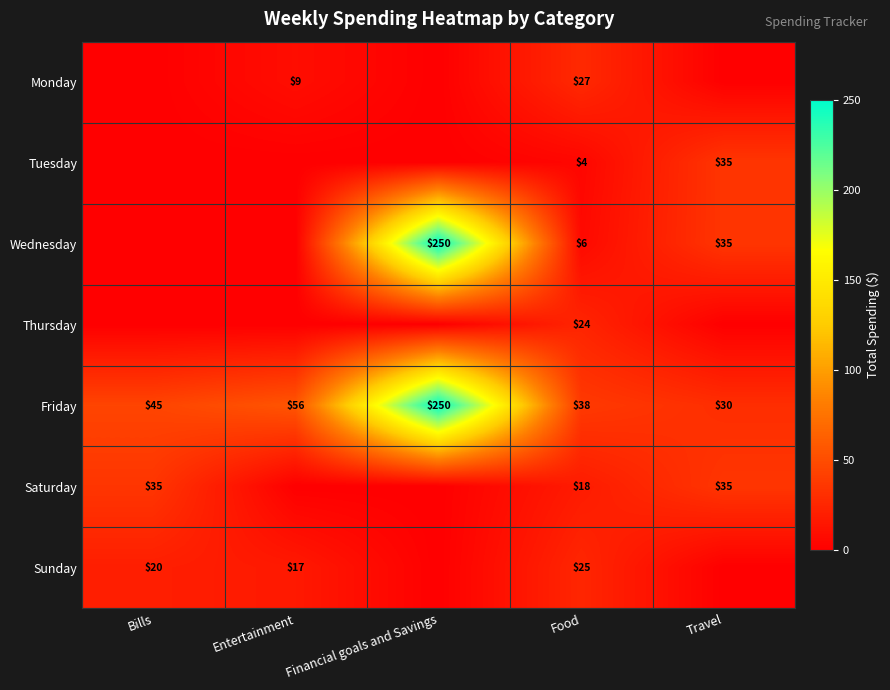

True or false: Friday has a value of 85 at Entertainment.

False